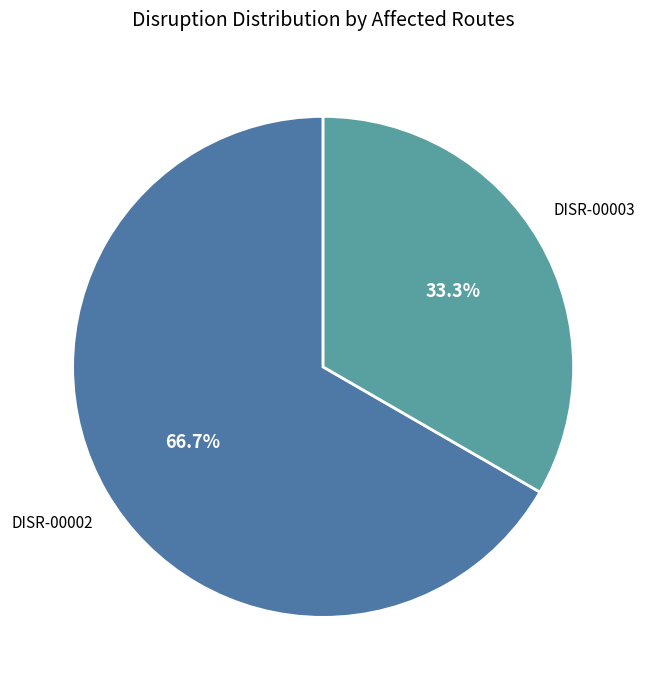

Which slice represents more than half of the pie?

DISR-00002